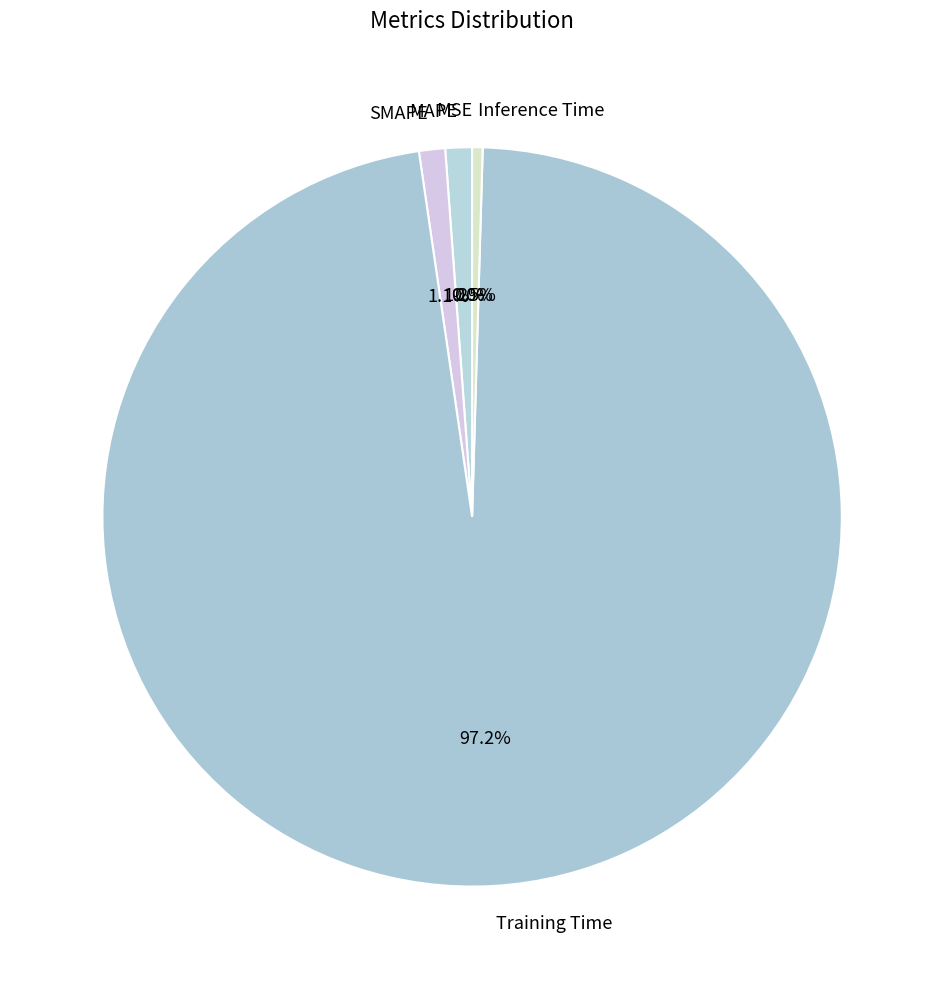

Which slice is the largest?

Training Time